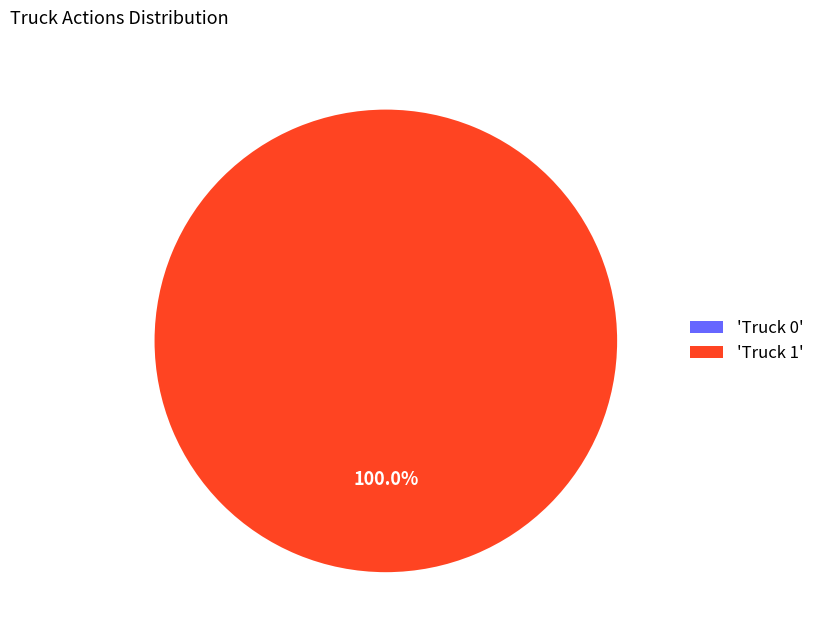

True or false: Truck 0 accounts for 1% of the total.

False